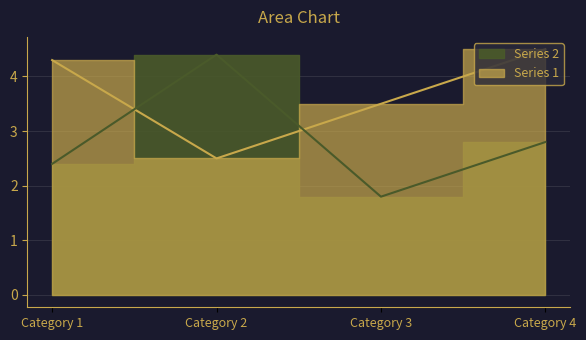

Which series has the largest range (max minus min)?

Series 2